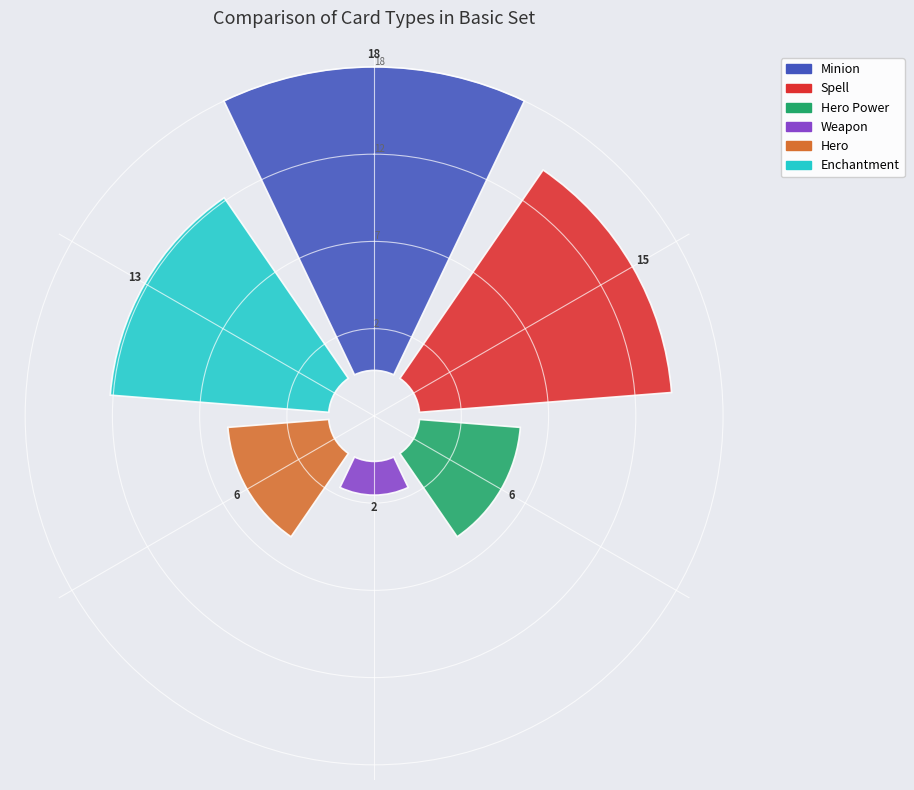

True or false: Hero accounts for 10% of the total.

True